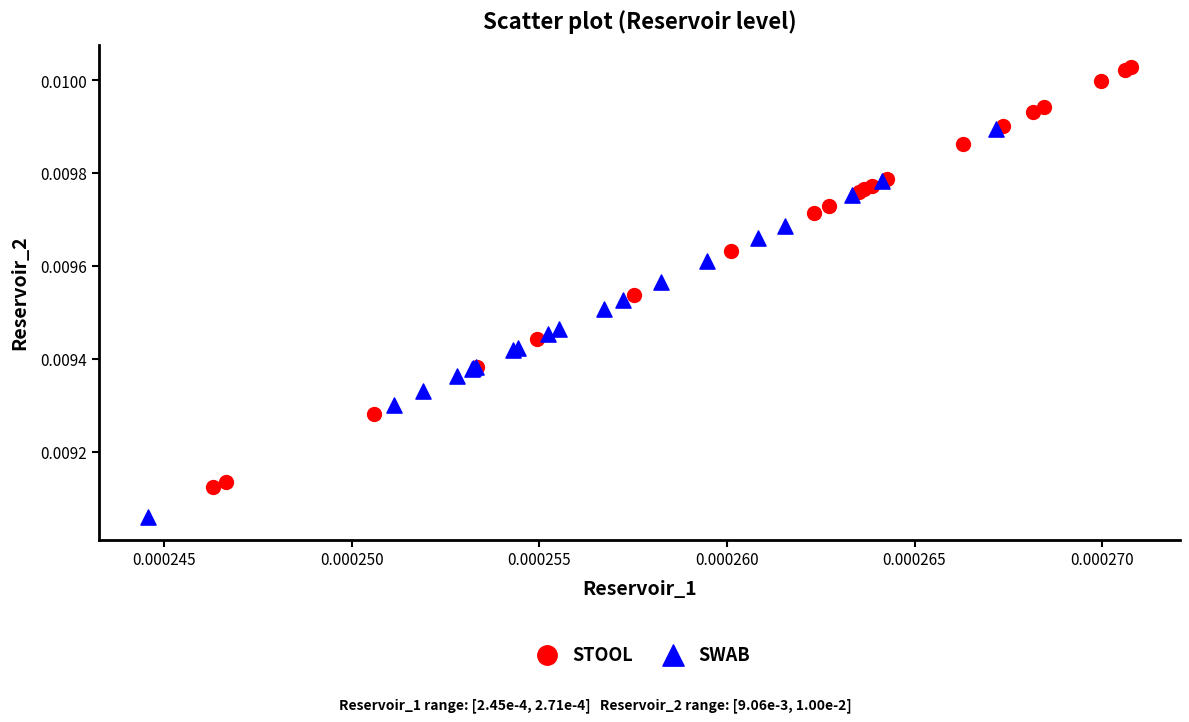

Which series contains the lowest Y value?

SWAB